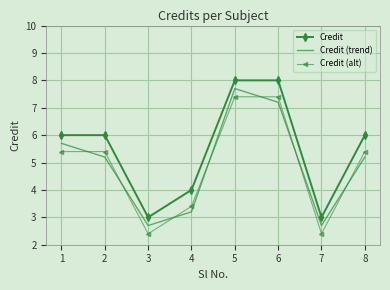

How many interior local peaks does the Credit (trend) series have?

1